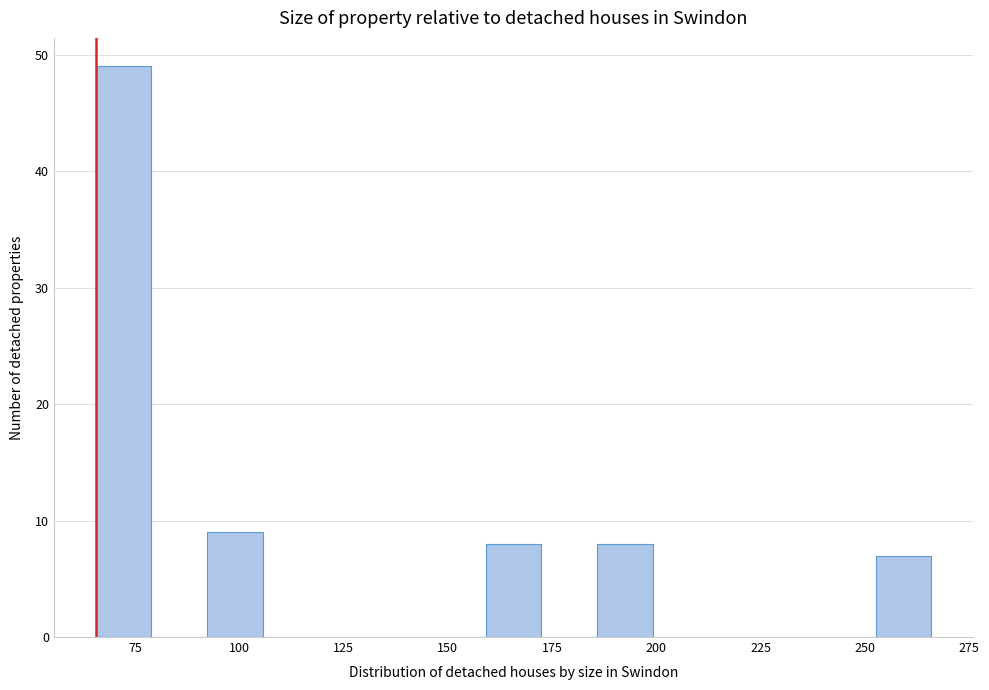

Around what value on the x-axis is the tallest bar? Give the approximate position of its centre, as read against the axis.

70